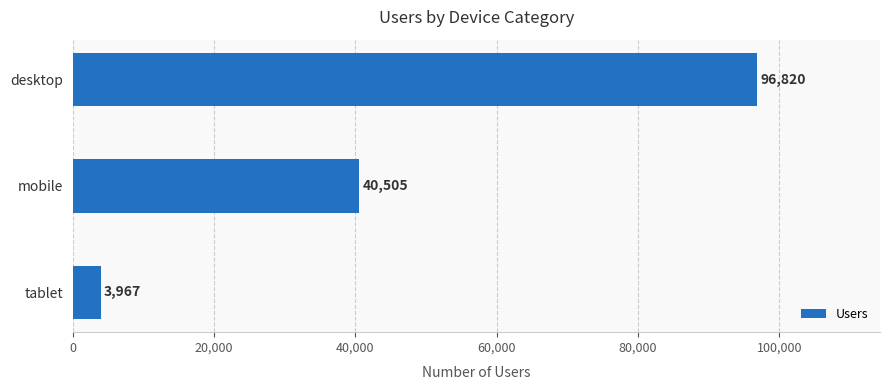

What is the label of the 1st bar from the top?

desktop